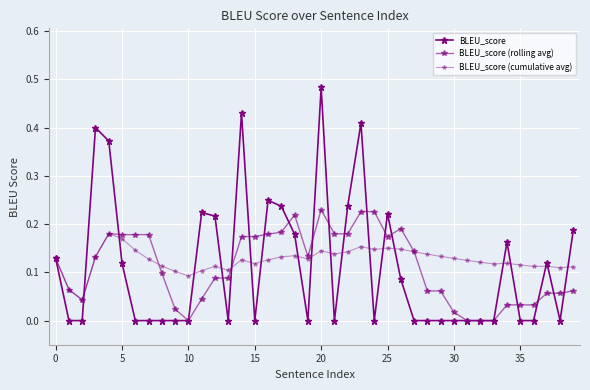

Reading right to left, what are all the values shown in this chart?

BLEU_score: 0.2	0.0	0.1	0.0	0.0	0.2	0.0	0.0	0.0	0.0	0.0	0.0	0.0	0.1	0.2	0.0	0.4	0.2	0.0	0.5	0.0	0.2	0.2	0.2	0.0	0.4	0.0	0.2	0.2	0.0	0.0	0.0	0.0	0.0	0.1	0.4	0.4	0.0	0.0	0.1
BLEU_score (rolling avg): 0.1	0.1	0.1	0.0	0.0	0.0	0.0	0.0	0.0	0.0	0.1	0.1	0.1	0.2	0.2	0.2	0.2	0.2	0.2	0.2	0.1	0.2	0.2	0.2	0.2	0.2	0.1	0.1	0.0	0.0	0.0	0.1	0.2	0.2	0.2	0.2	0.1	0.0	0.1	0.1
BLEU_score (cumulative avg): 0.1	0.1	0.1	0.1	0.1	0.1	0.1	0.1	0.1	0.1	0.1	0.1	0.1	0.1	0.2	0.1	0.2	0.1	0.1	0.1	0.1	0.1	0.1	0.1	0.1	0.1	0.1	0.1	0.1	0.1	0.1	0.1	0.1	0.1	0.2	0.2	0.1	0.0	0.1	0.1